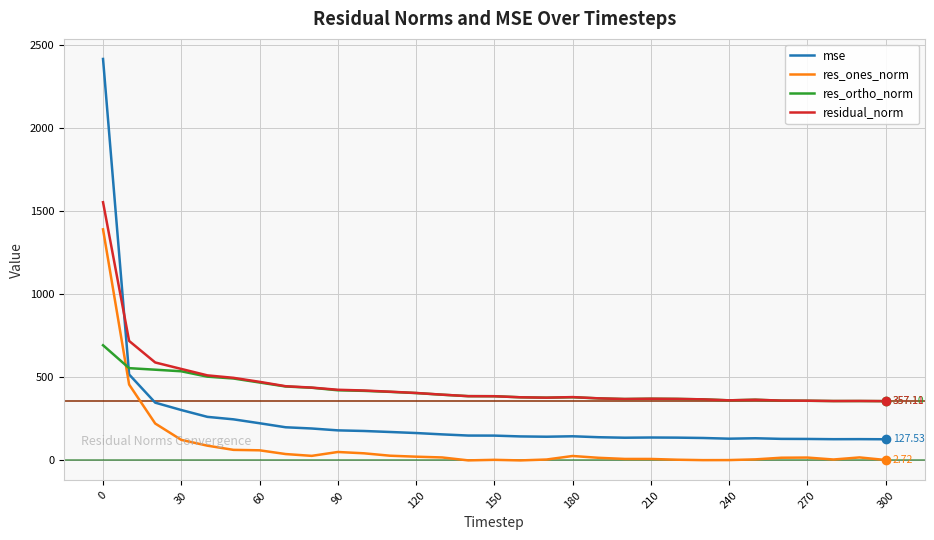

Count the number of categories in the chart.

31